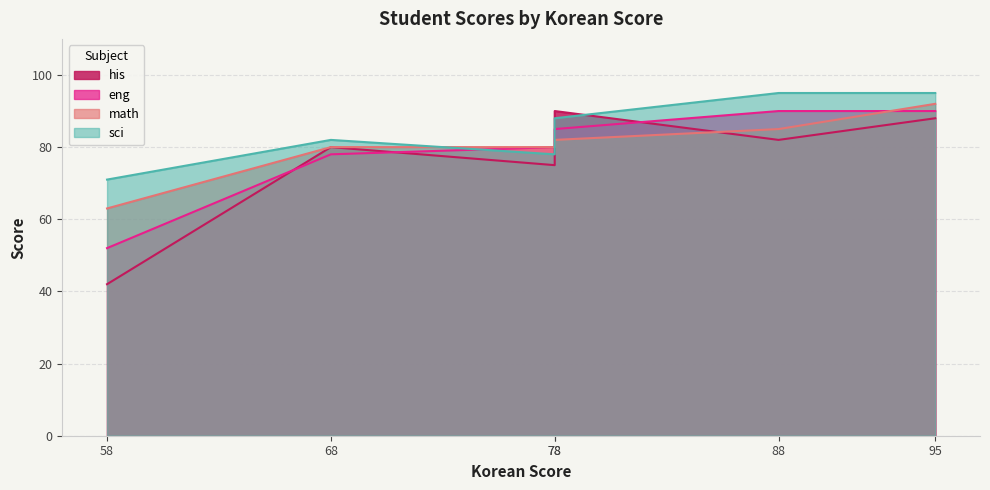

Which series has the largest total across all categories?

sci